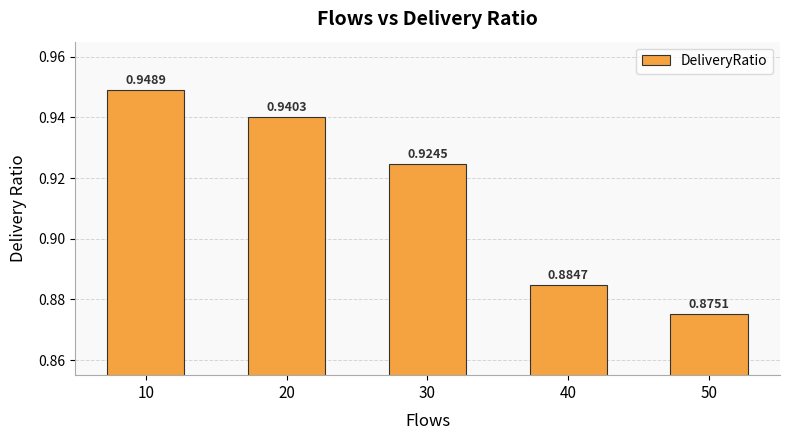

How many categories are shown in the chart?

5